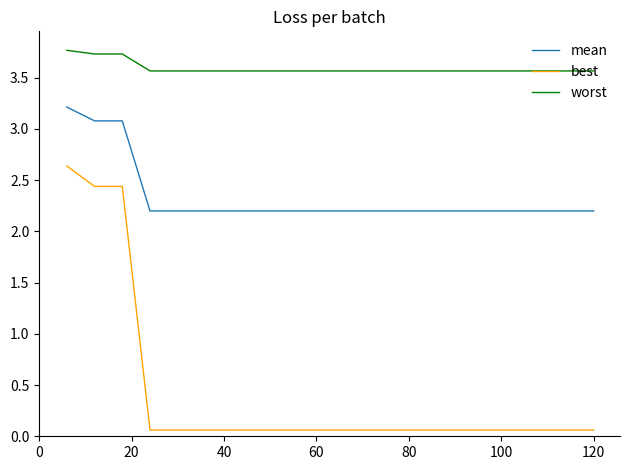

Which series has the largest total across all categories?

worst